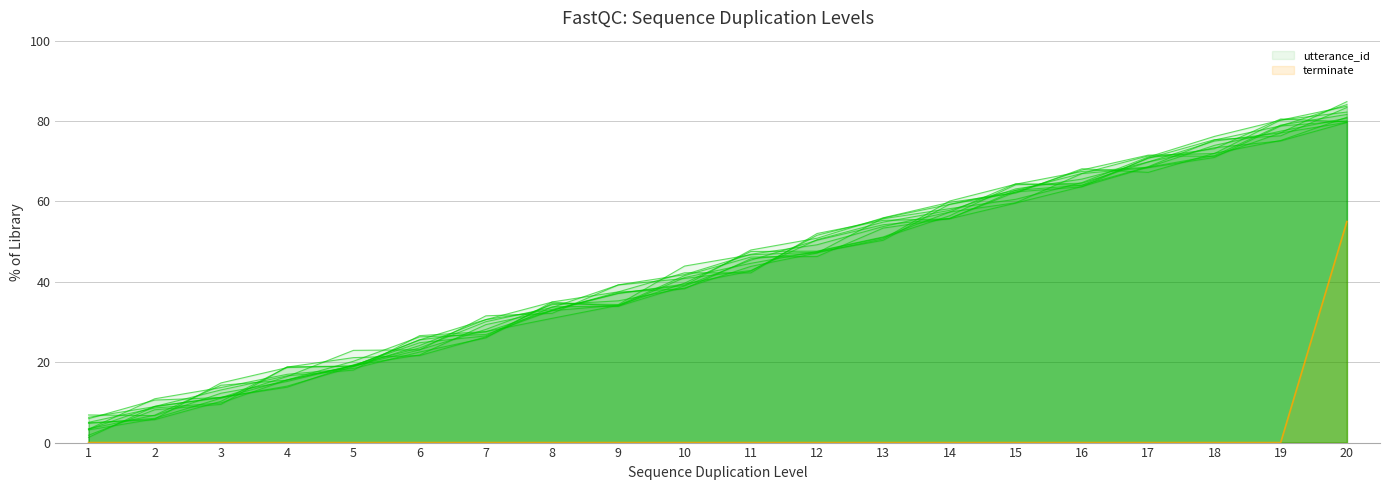

Does the chart display data point markers on the line(s)?

No